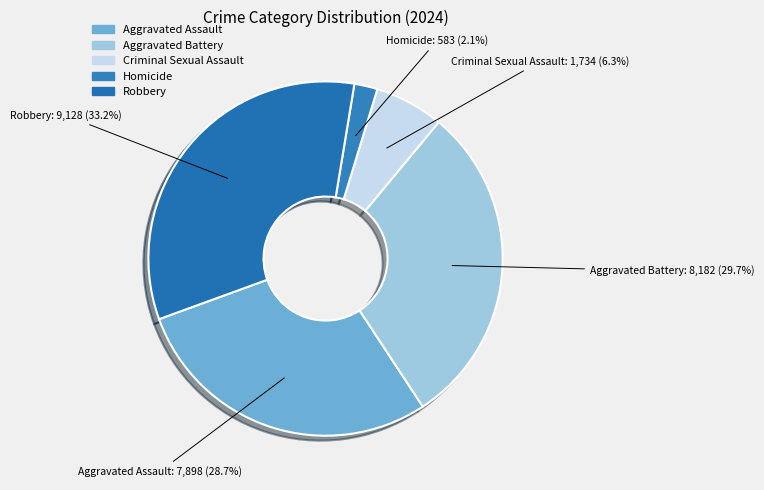

Is there a majority slice in this chart?

No